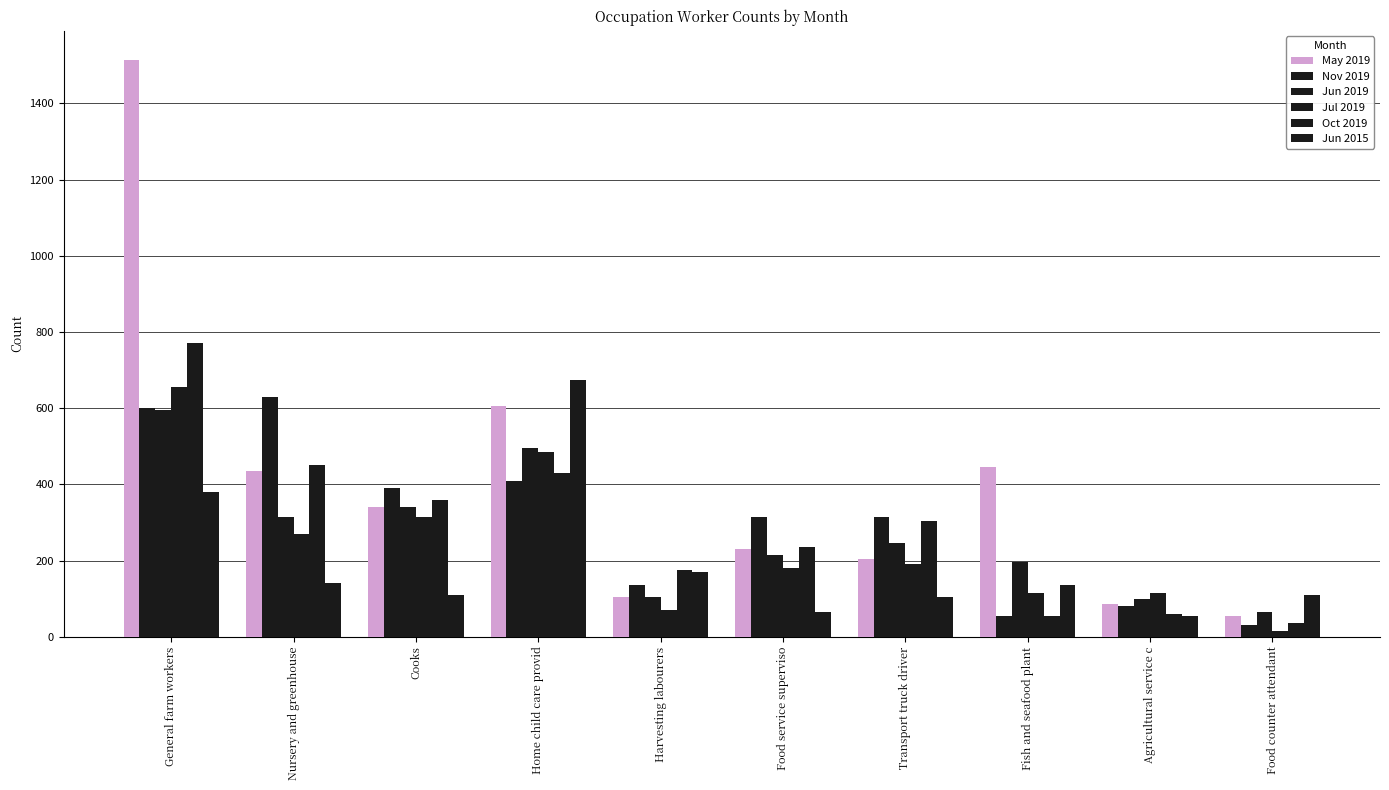

Which label corresponds to the largest value in the chart?

General farm workers